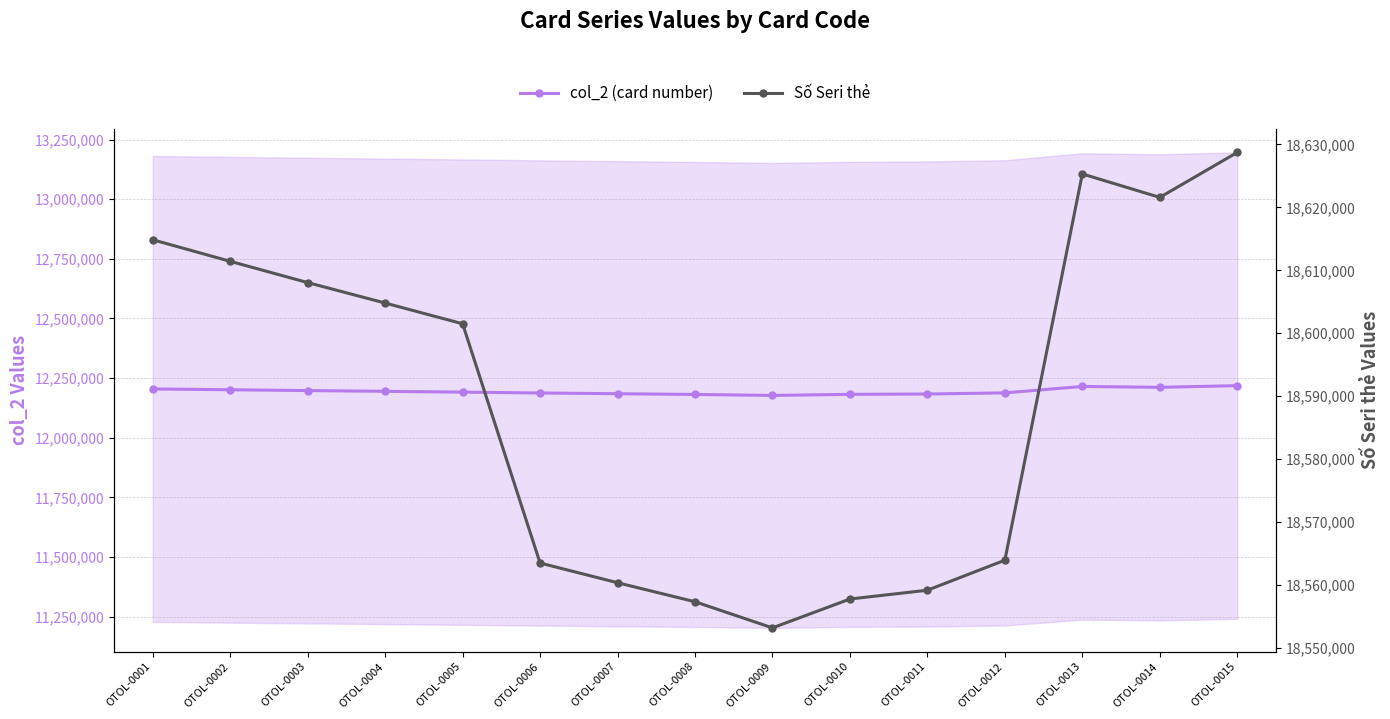

Is the value of Số Seri thẻ at OTOL-0013 greater than the value of col_2 (card number) at OTOL-0009?

Yes